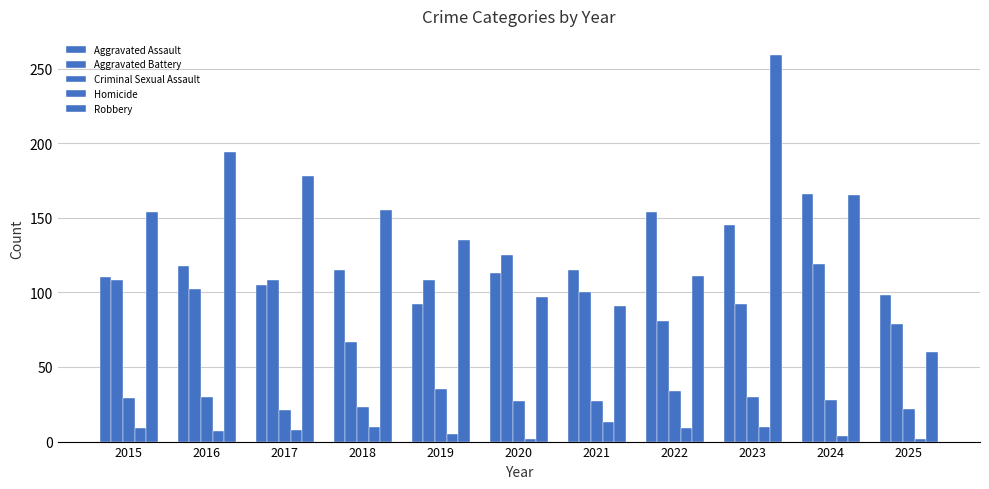

What is the difference between the maximum and second lowest values in the Aggravated Battery series?

46